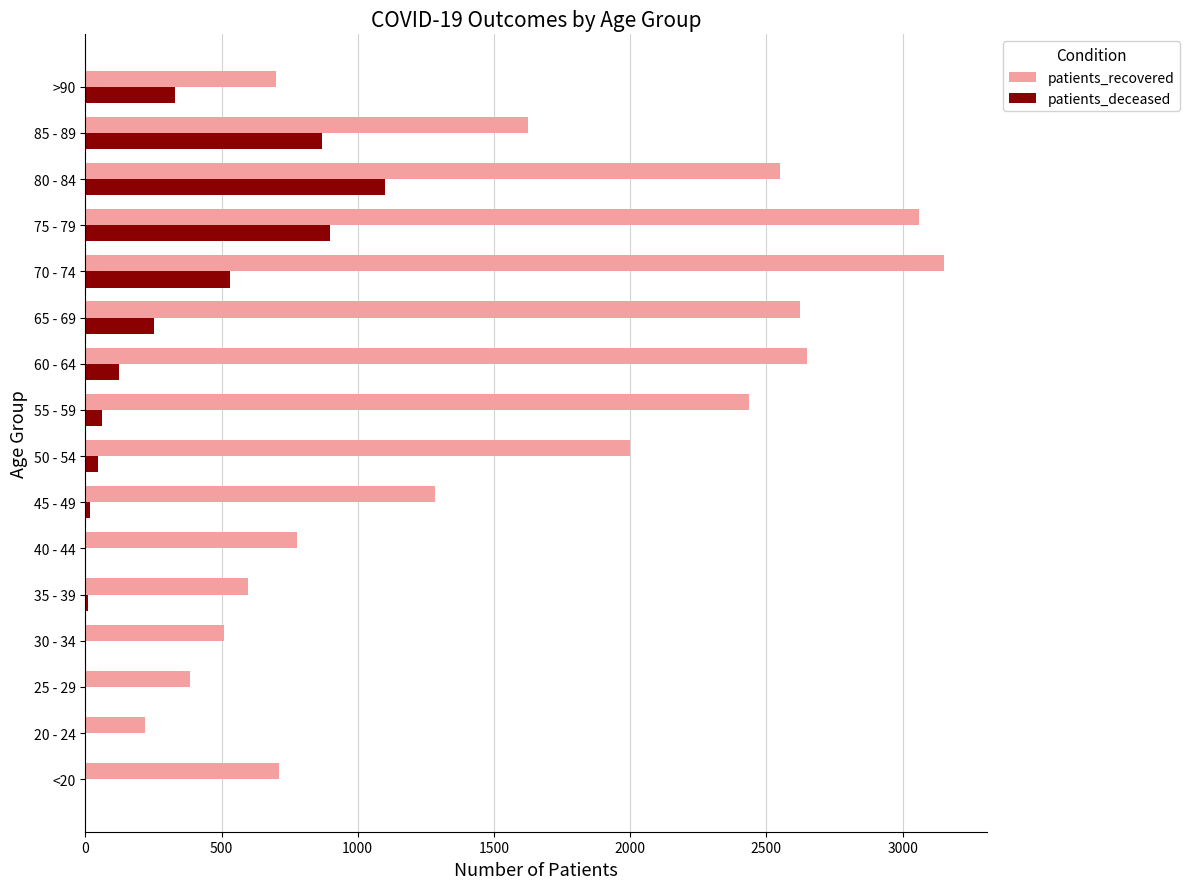

Where is patients_recovered nearest to the value 1686?

85 - 89